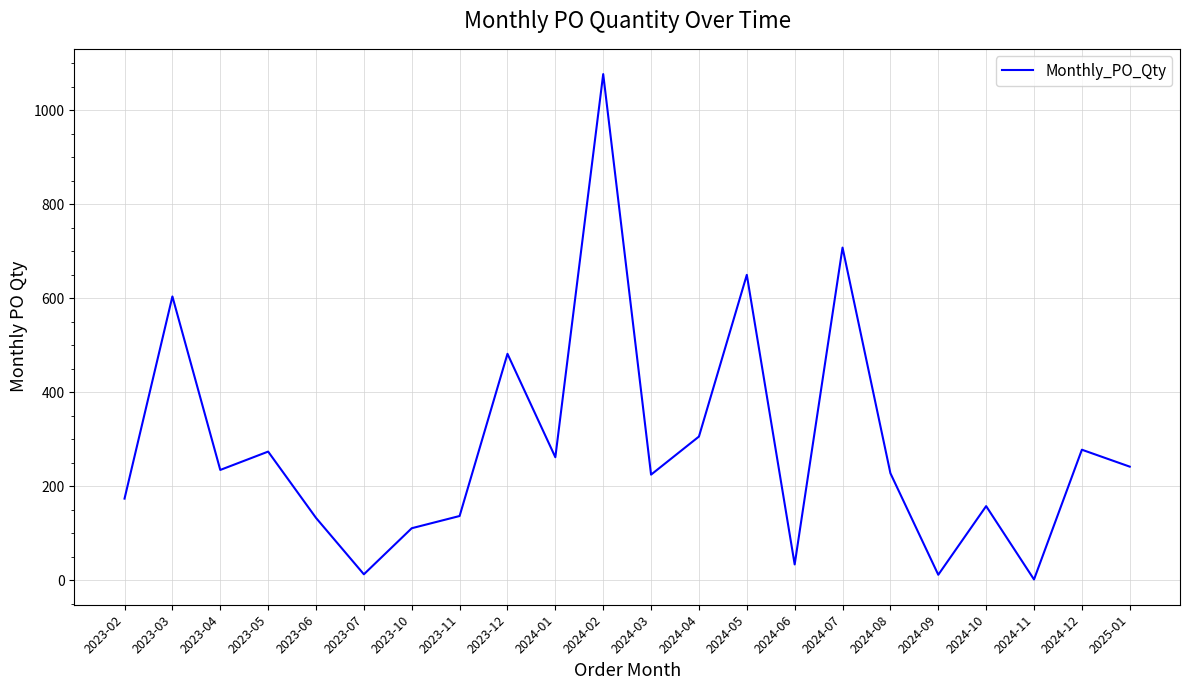

What is the difference between the maximum and minimum values?

1075